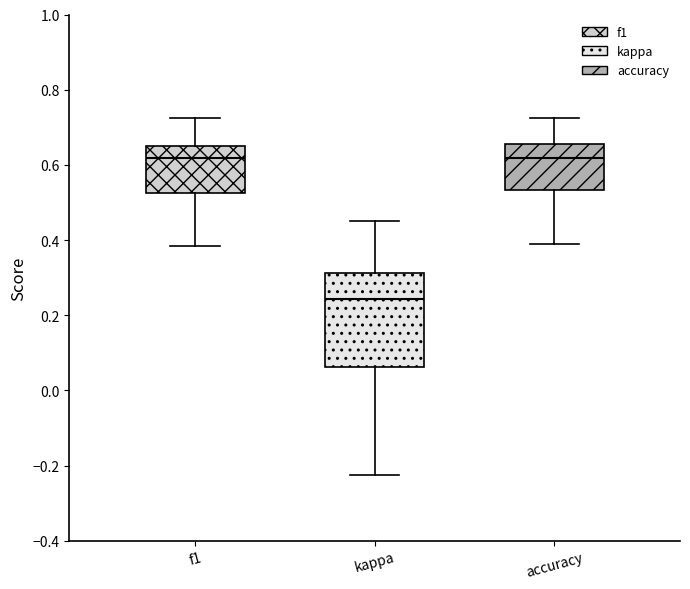

Reading left to right, transcribe this box plot: for each box, give where its median line is, the range the box spans, and where its two whiskers end, as read against the y-axis. The values are not printed on the chart, so give them approximately, as read against the axis.

f1: median 0.62, box 0.52 to 0.66, whiskers 0.38 to 0.72
kappa: median 0.24, box 0.06 to 0.32, whiskers -0.22 to 0.44
accuracy: median 0.62, box 0.54 to 0.66, whiskers 0.38 to 0.72